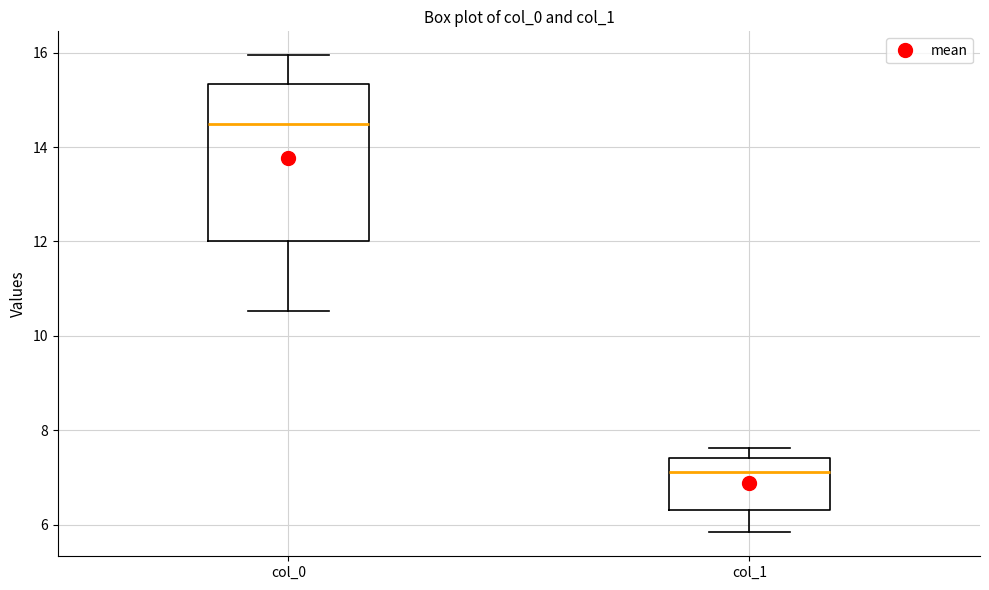

Which box has the lowest median line?

col_1